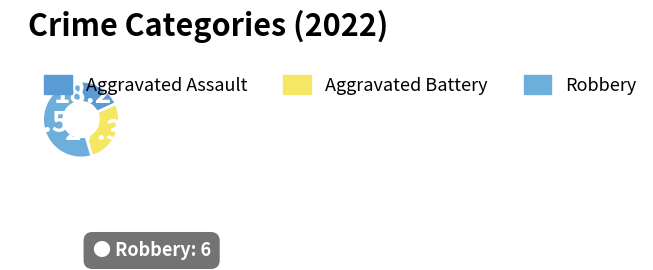

Which slice is the smallest?

Aggravated Assault